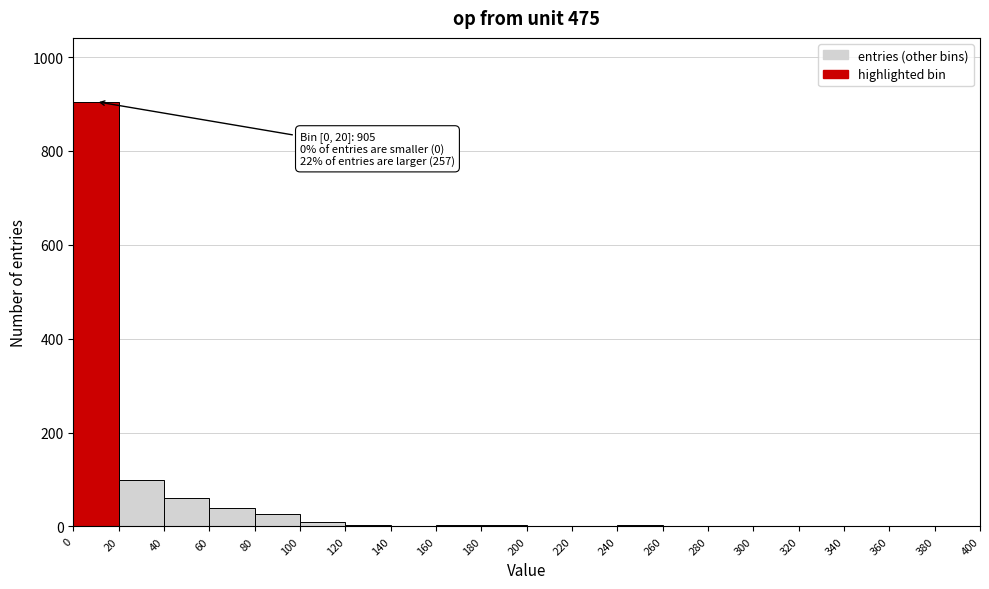

Which range on the x-axis has the tallest bar?

0 to 20